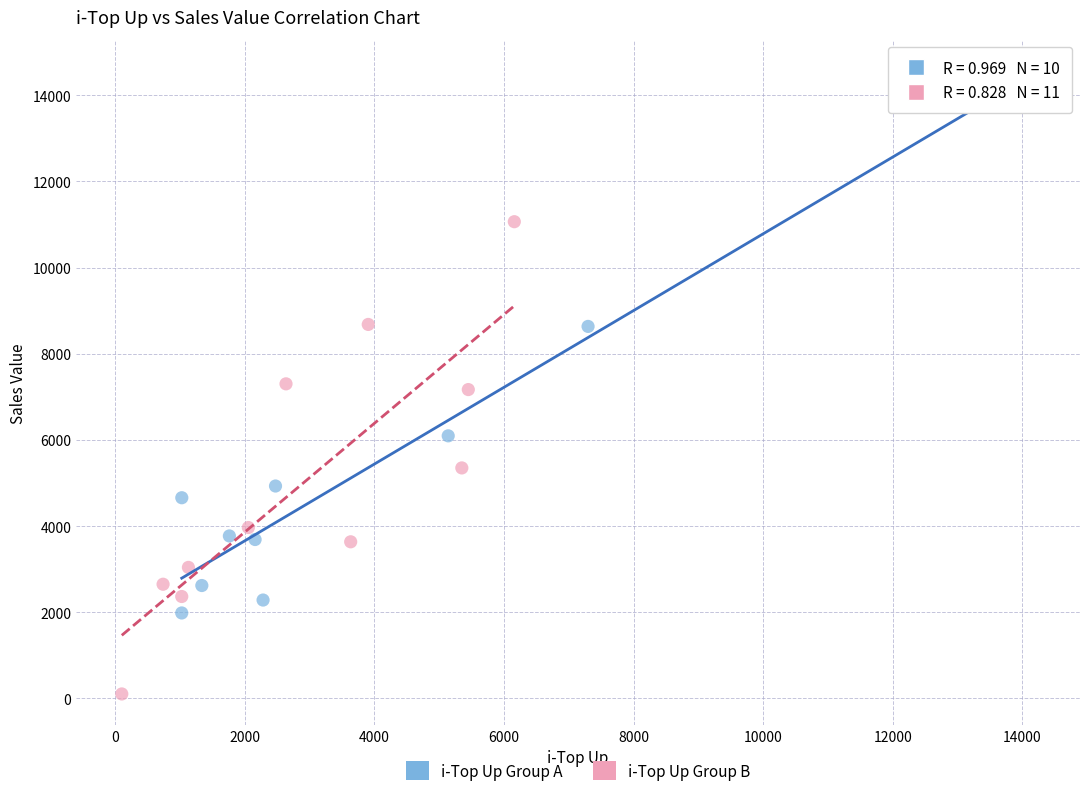

Which series contains the lowest Y value?

i-Top Up Group B